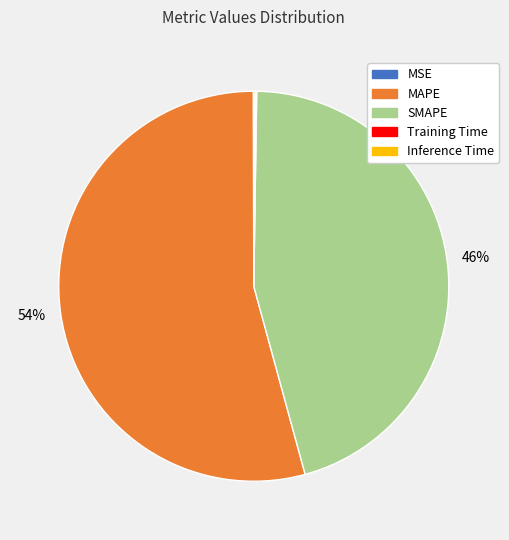

To the nearest percent, what percentage of the pie is SMAPE?

46%